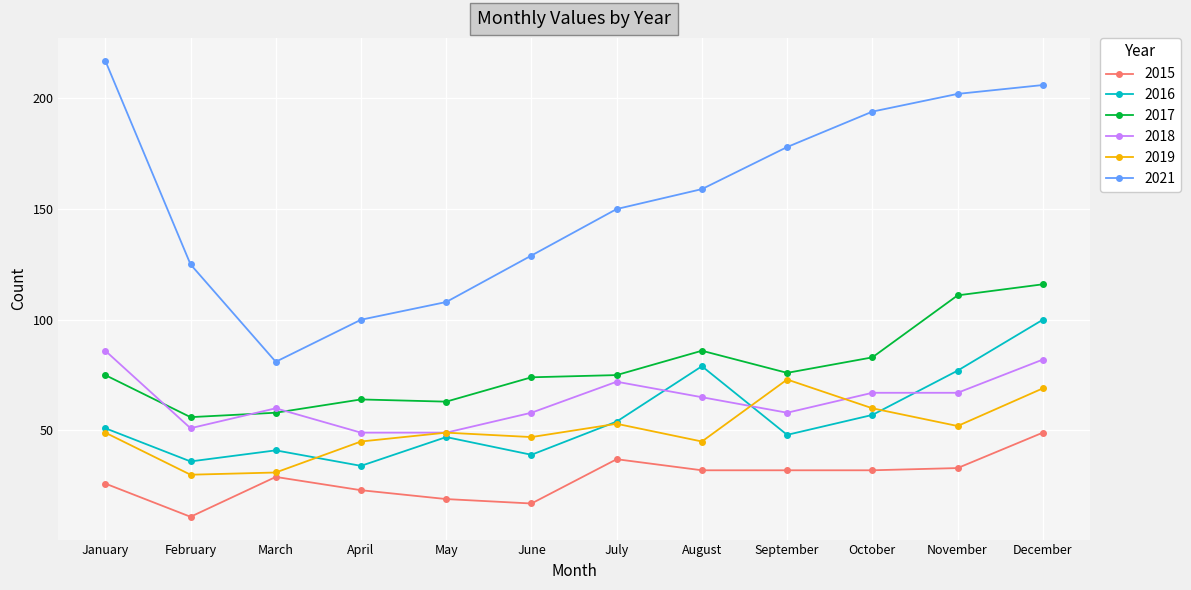

How many data points does each series have?

12